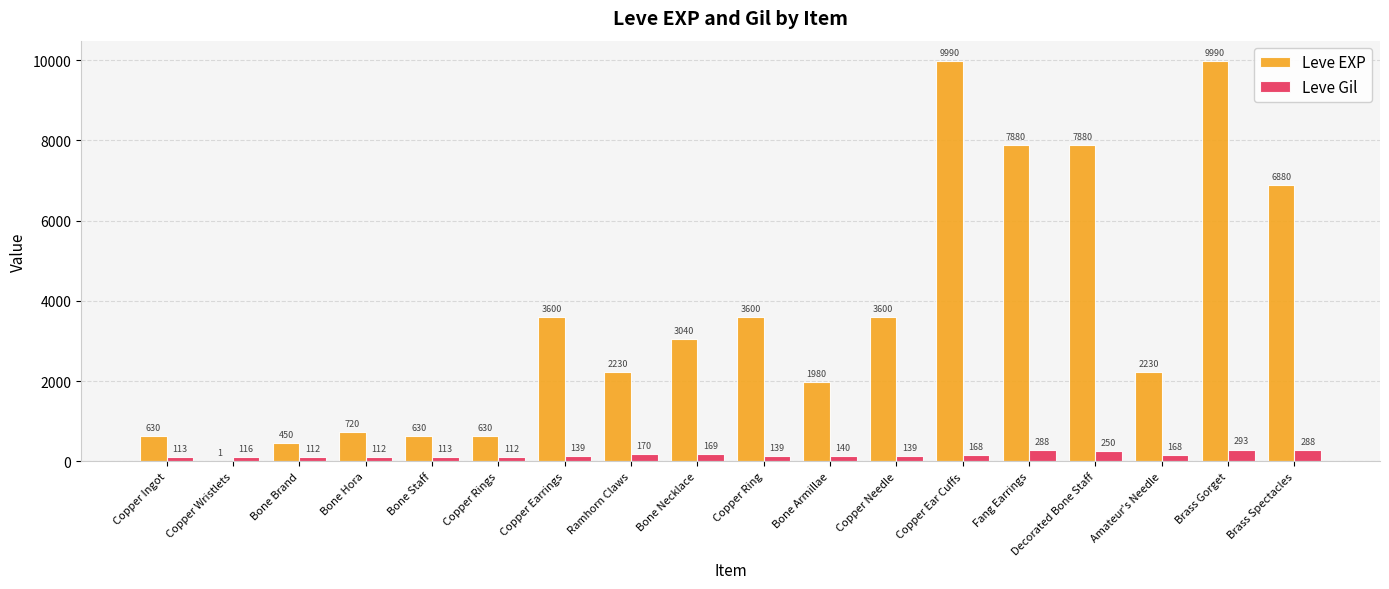

Which series has the largest total across all categories?

Leve EXP